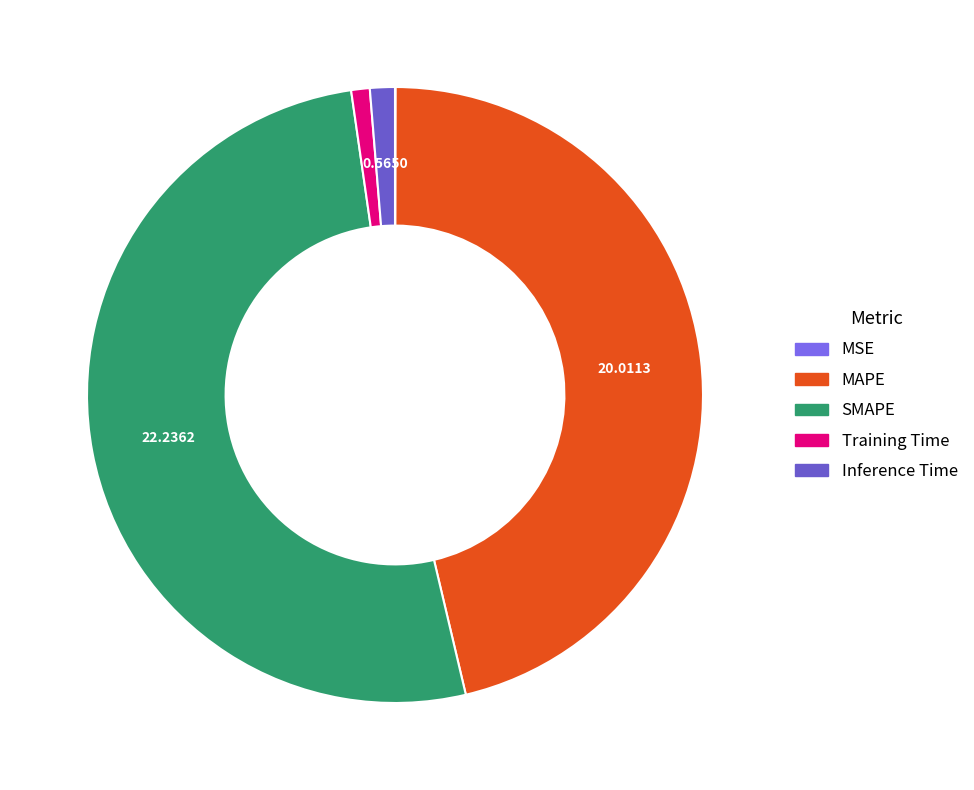

Is it true that SMAPE is 51% of the pie?

True